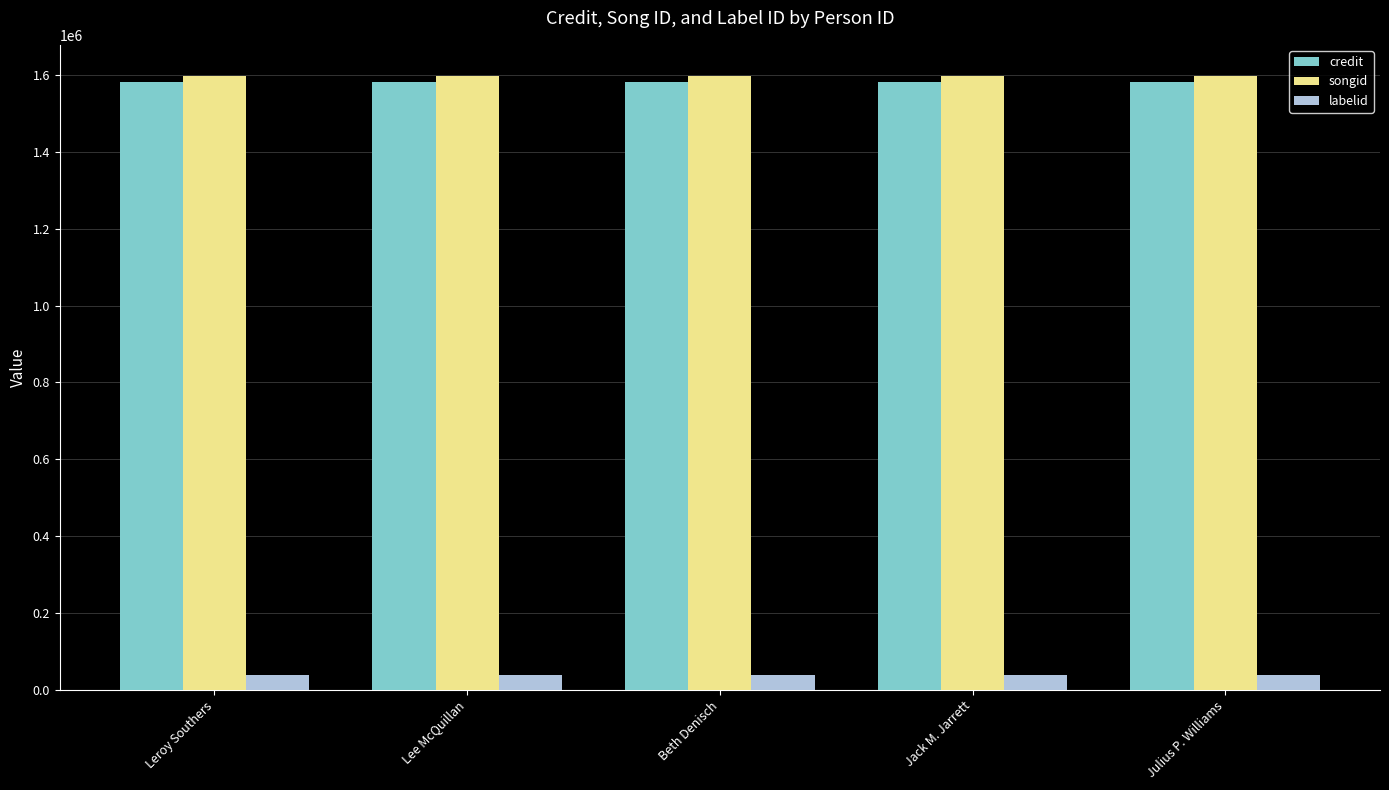

What is the maximum value shown in the chart?

1598444